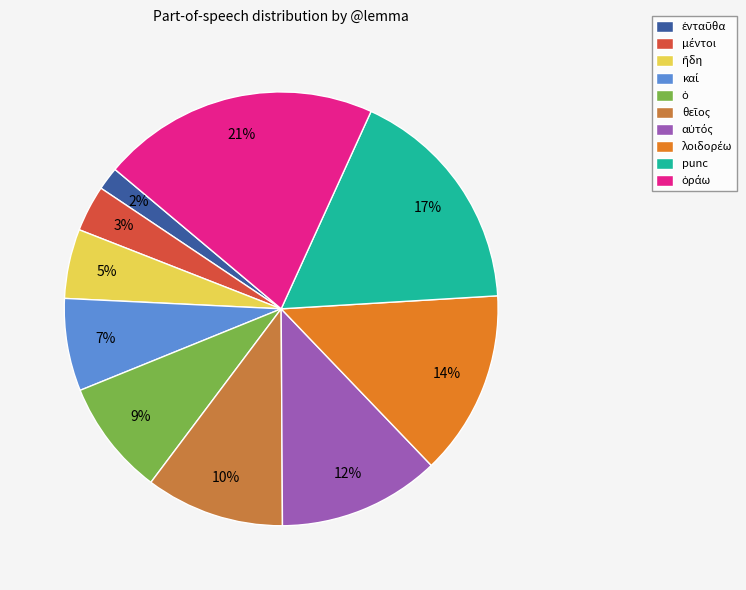

How many segments does this pie chart have?

10